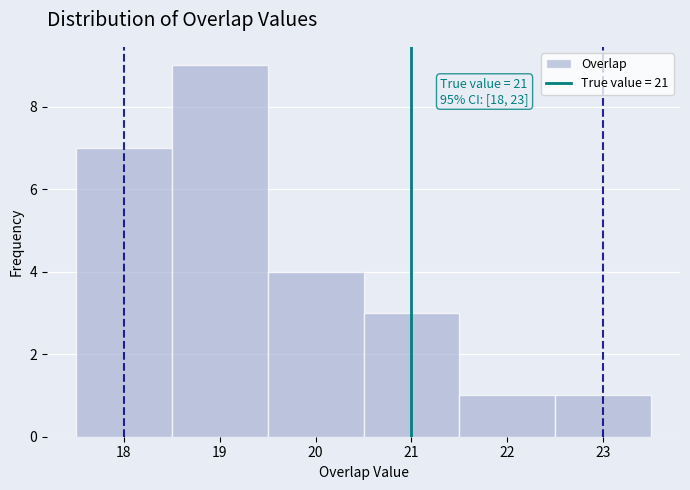

Over which range of the x-axis is the bar tallest?

18.5 to 19.5